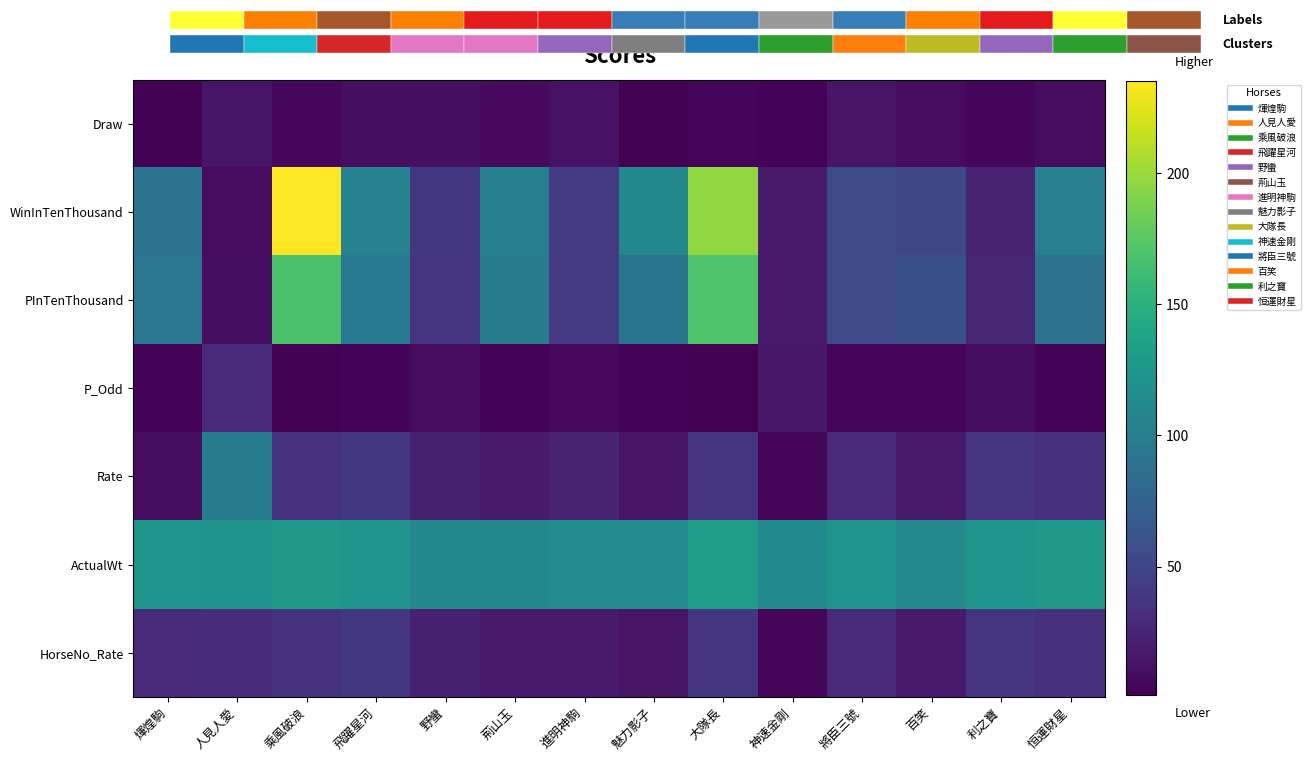

Where is P_Odd nearest to the value 15?

神速金剛